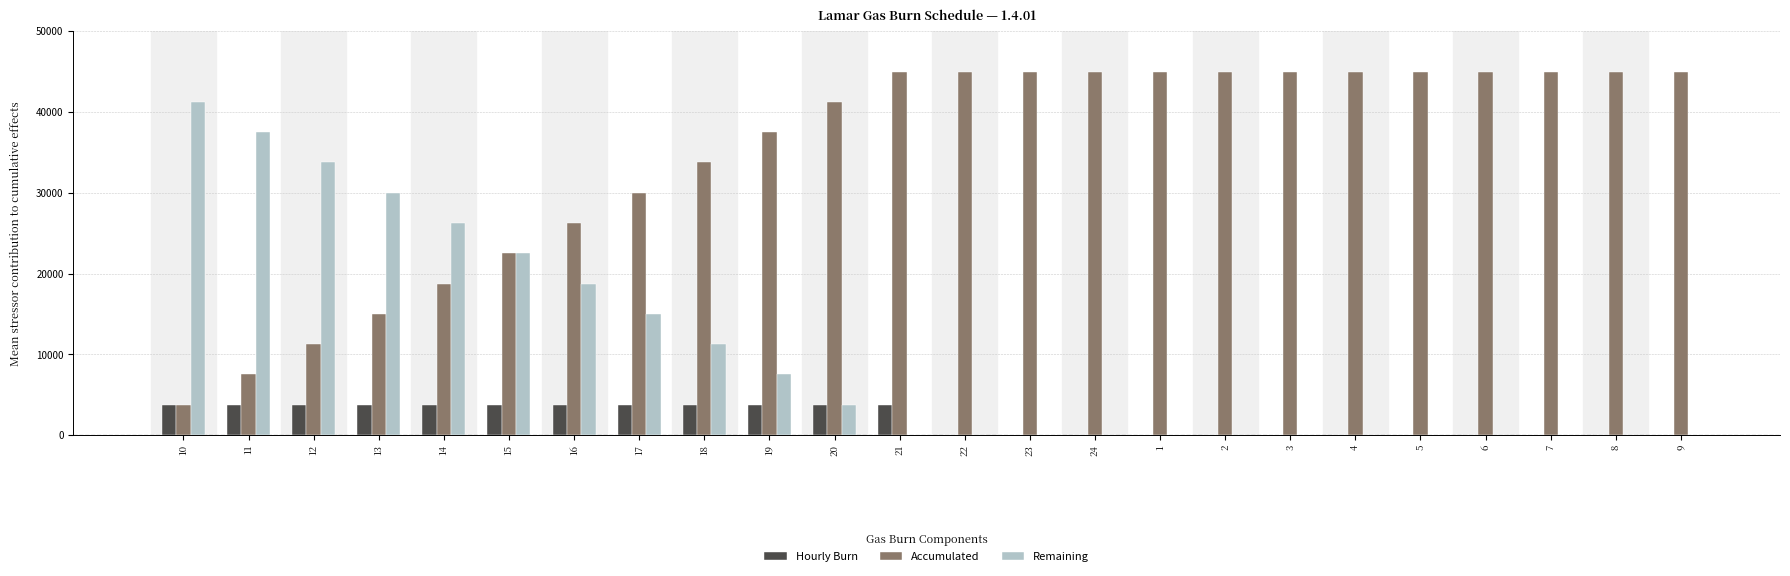

Which series has the largest total across all categories?

Accumulated